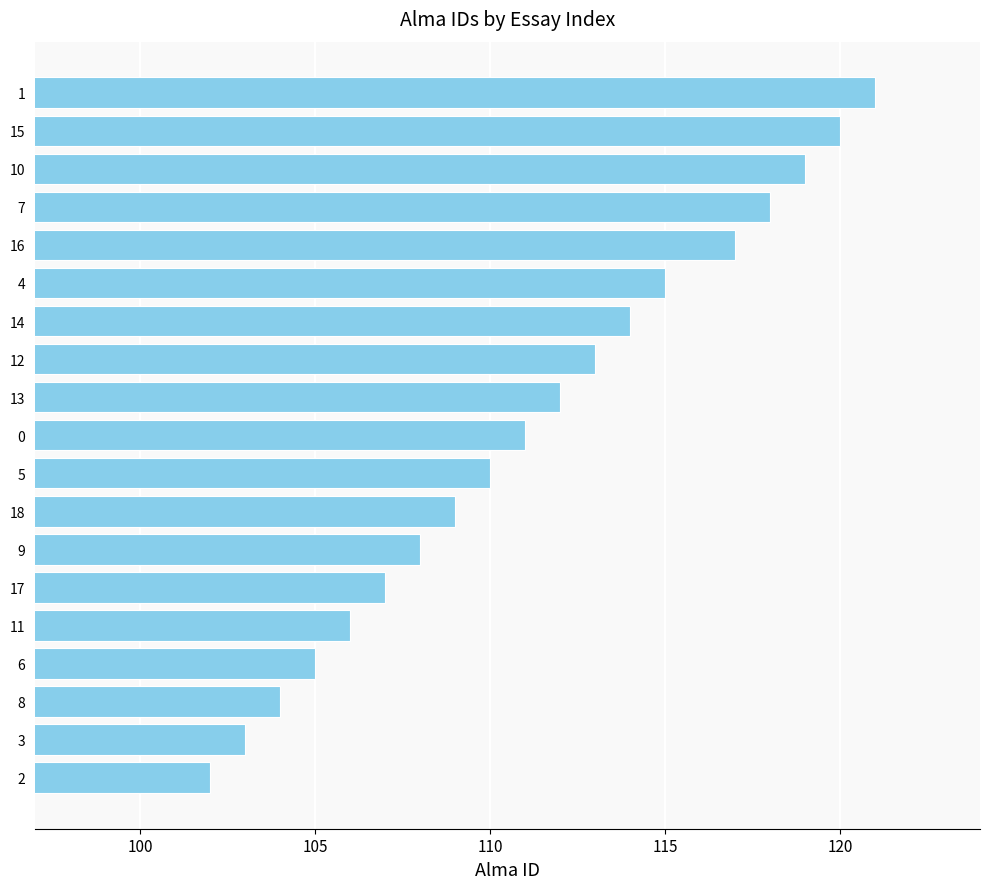

What is the minimum value shown in the chart?

102